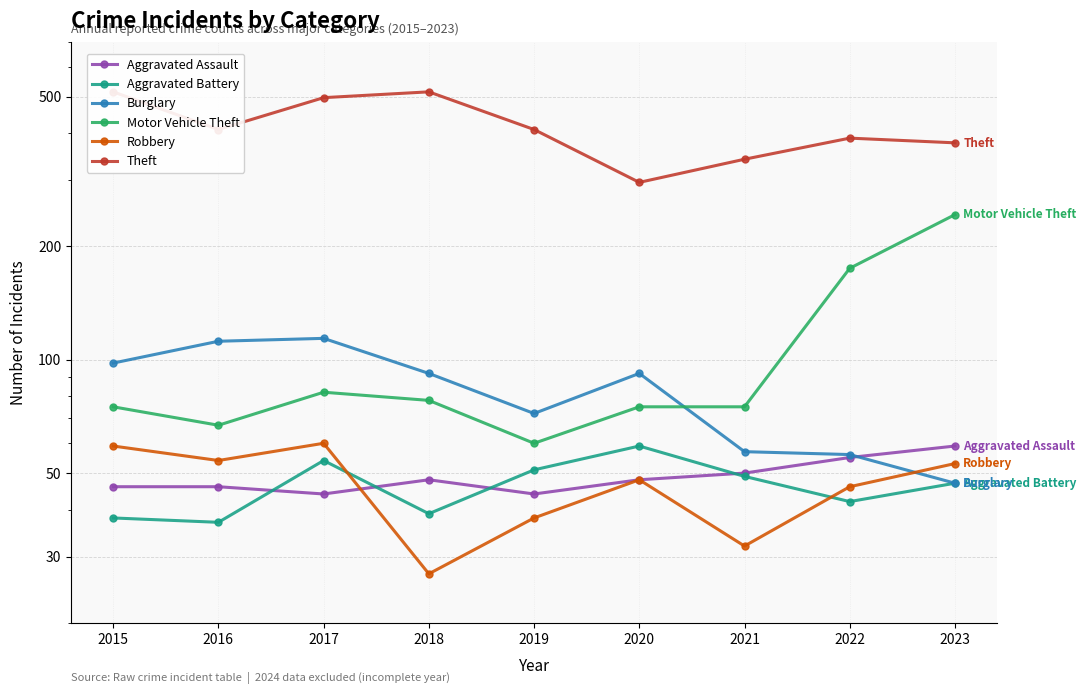

What is the sum of all Motor Vehicle Theft values?

930